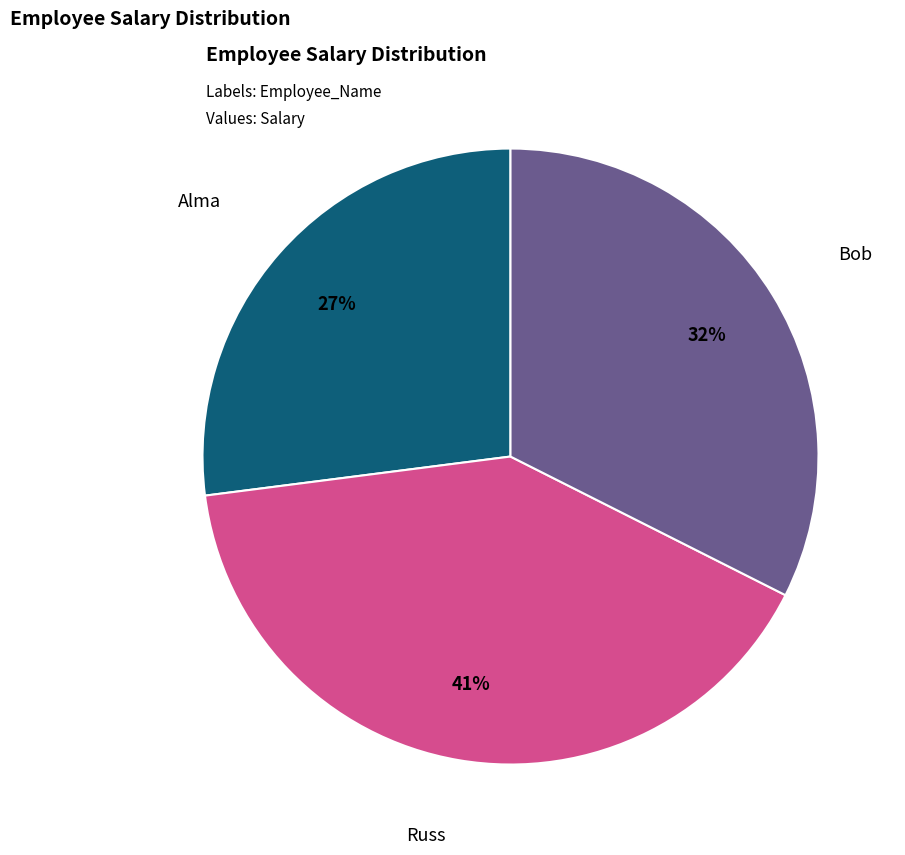

Is there a majority slice in this chart?

No